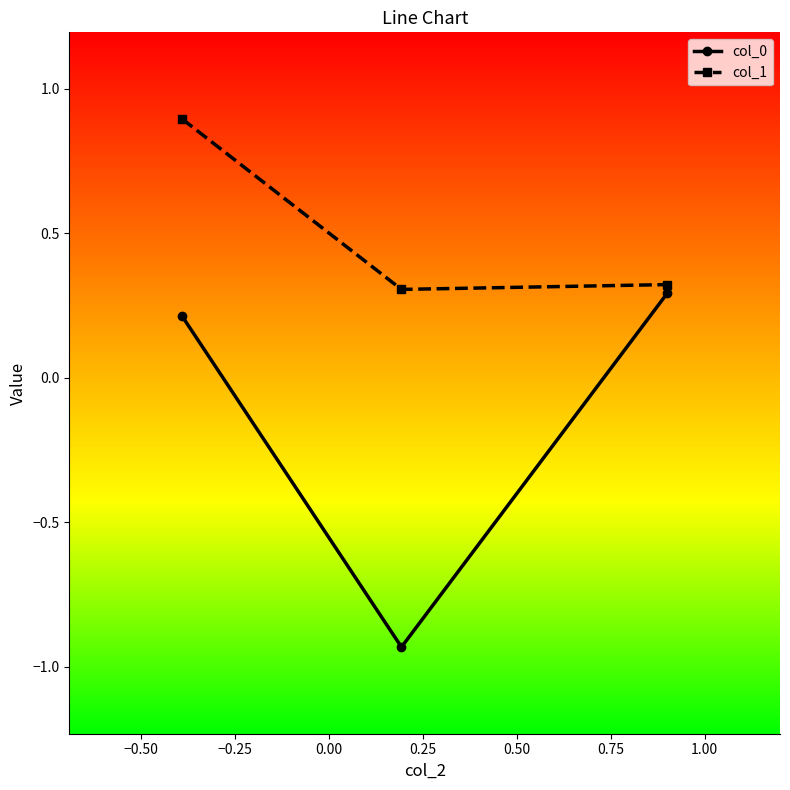

How many values in the col_0 series exceed 0?

2